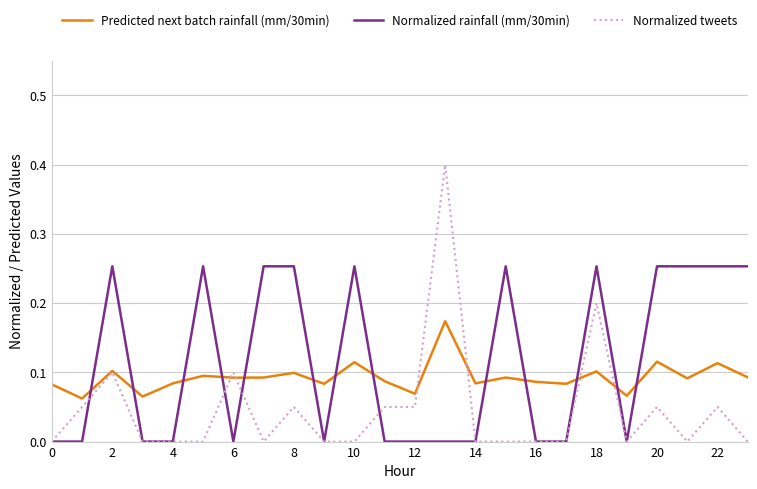

List the series in order of their overall mean, lowest first.

Normalized tweets, Predicted next batch rainfall (mm/30min), Normalized rainfall (mm/30min)